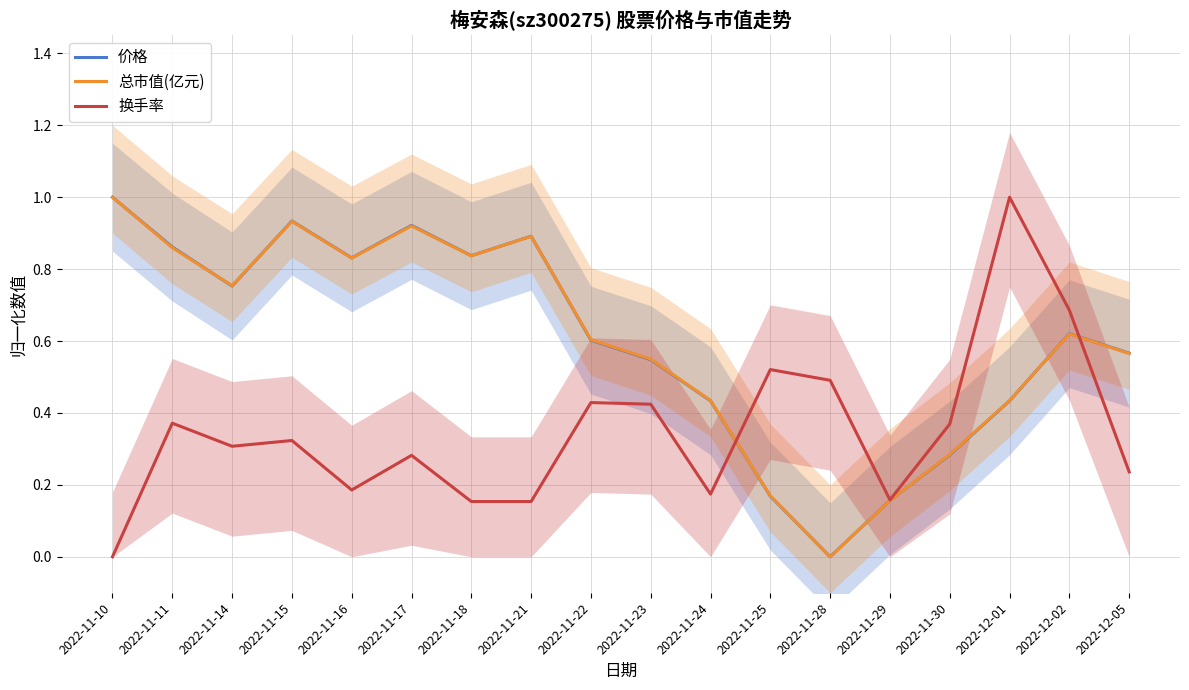

Is the value of 总市值(亿元) at 2022-11-17 greater than the value of 价格 at 2022-11-15?

No